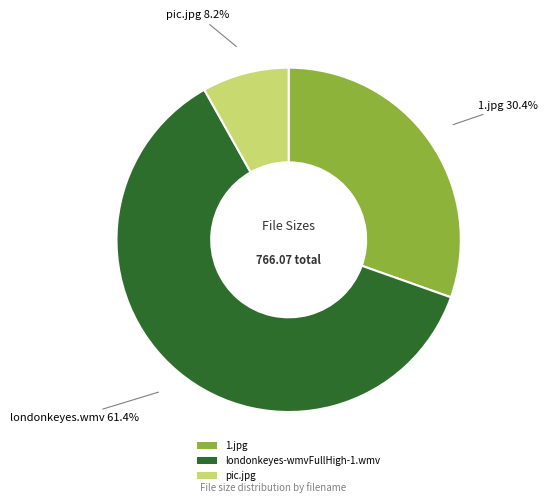

Which slice represents more than half of the pie?

londonkeyes-wmvFullHigh-1.wmv